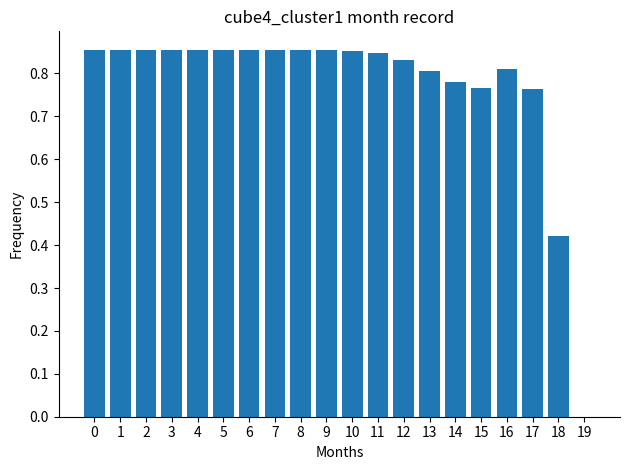

The chart shows a value of 1.4 at 1. True or false?

False